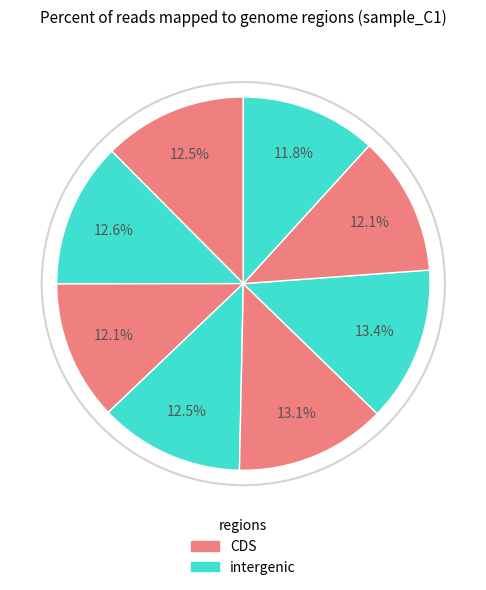

To the nearest percent, what is the difference between the largest and smallest slice percentages?

2%